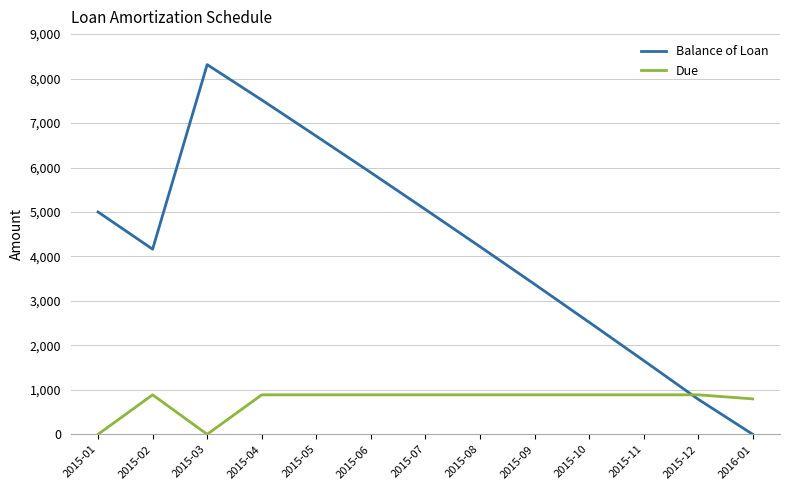

What are all the series names shown in the legend?

Balance of Loan, Due